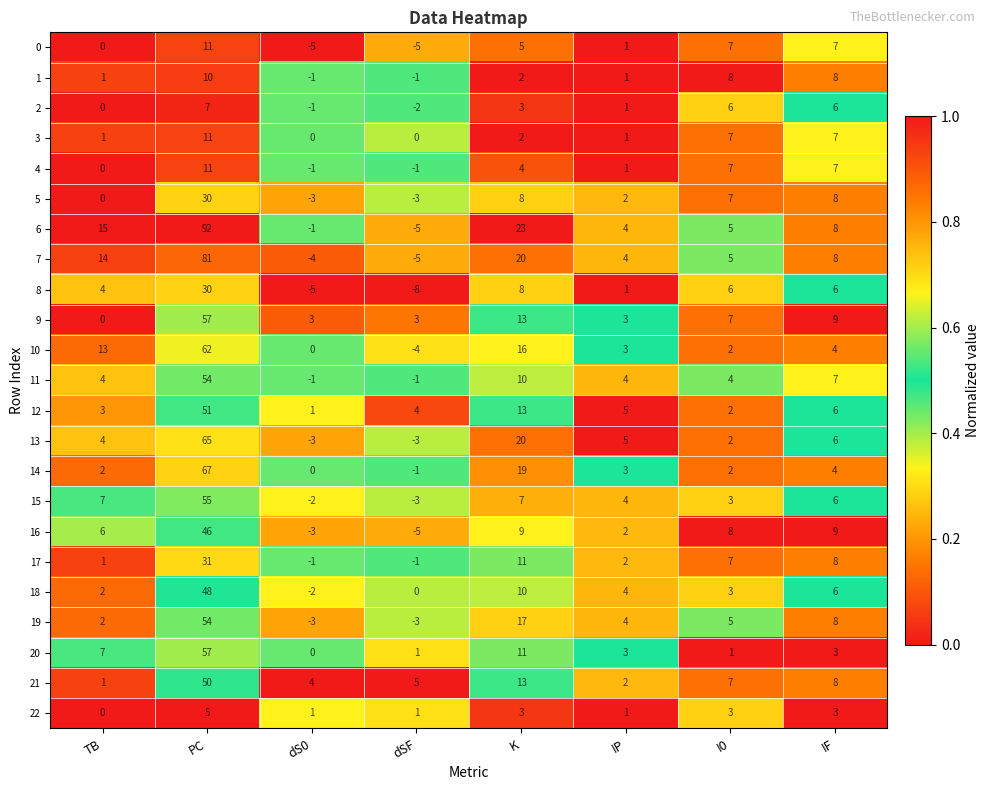

What is the sum of all 8 values?

42